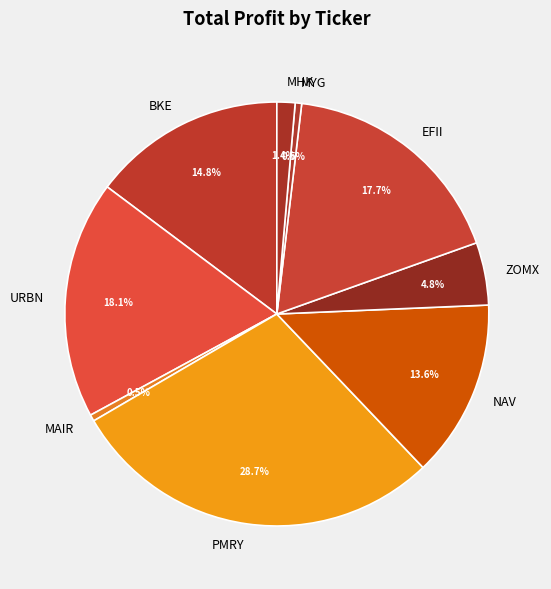

What is the largest slice in the pie chart?

PMRY